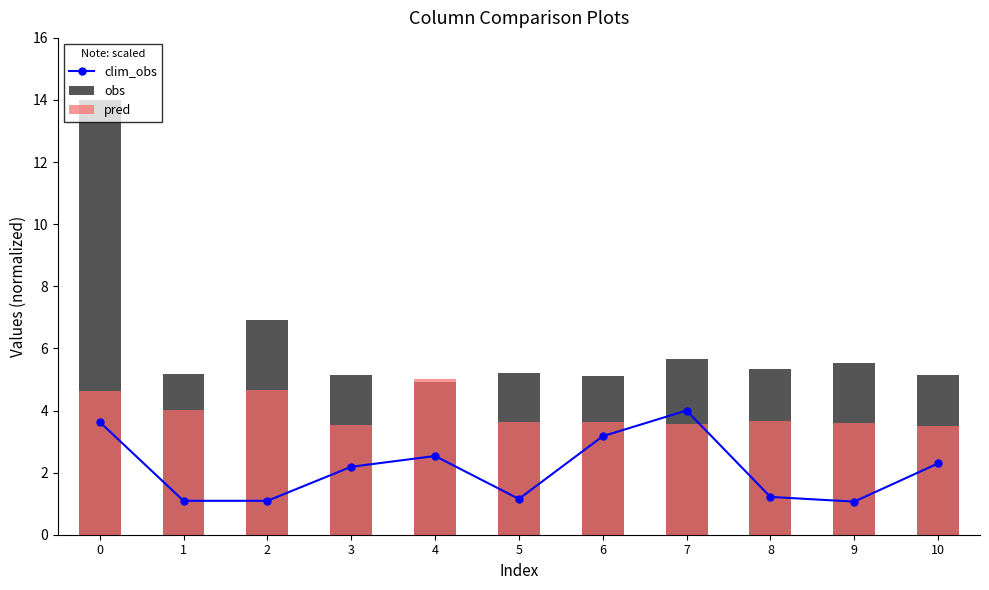

Reading left to right, what are all the values shown in this chart?

clim_obs: 3.6	1.1	1.1	2.2	2.5	1.2	3.2	4.0	1.2	1.1	2.3
obs: 14.0	5.2	6.9	5.1	4.9	5.2	5.1	5.7	5.3	5.5	5.1
pred: 4.6	4.0	4.7	3.5	5.0	3.6	3.6	3.6	3.7	3.6	3.5